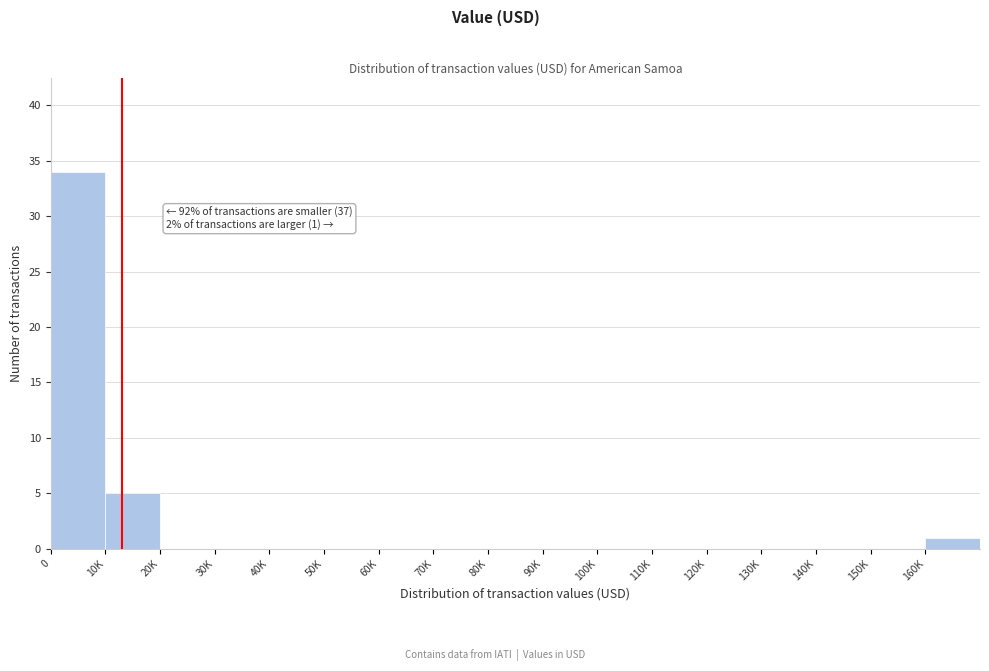

Reading right to left, list all the values displayed in this chart.

160K=1	150K=0	140K=0	130K=0	120K=0	110K=0	100K=0	90K=0	80K=0	70K=0	60K=0	50K=0	40K=0	30K=0	20K=0	10K=5	0=34